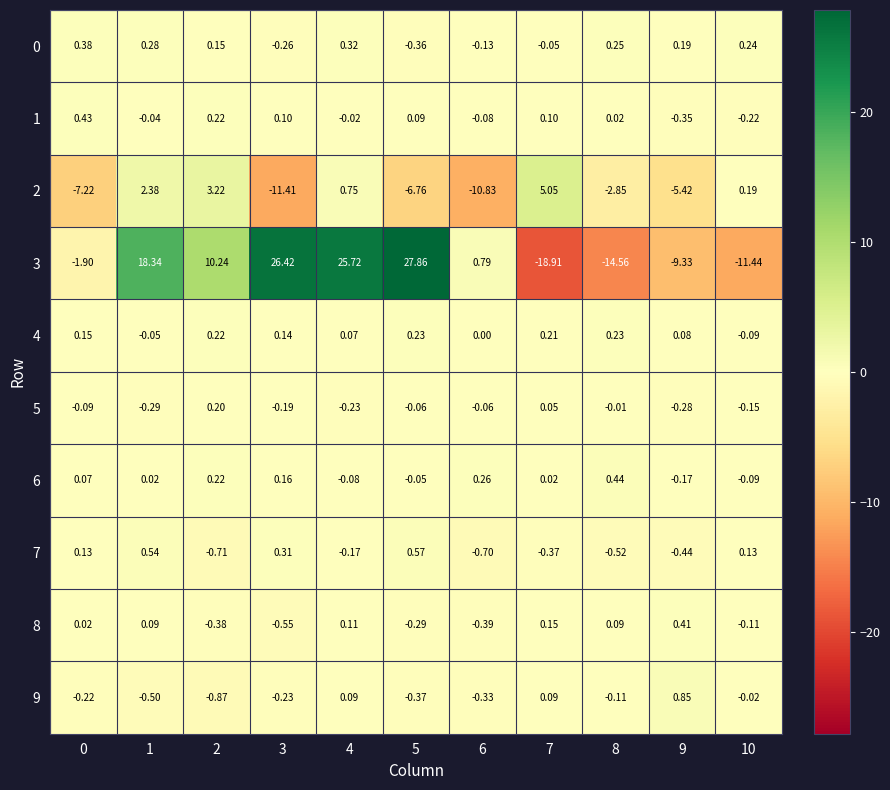

How many values in 8 are below zero?

5